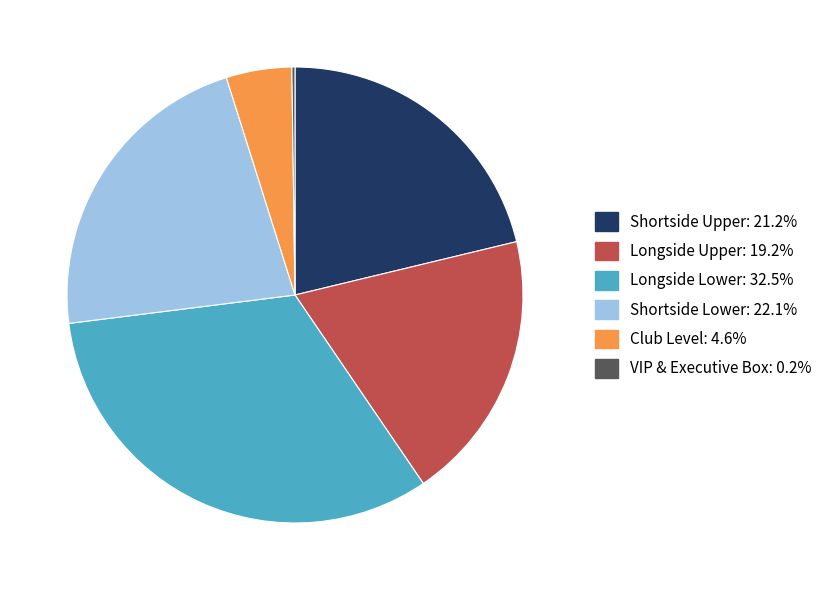

Which has a higher value, Shortside Lower or Longside Upper?

Shortside Lower